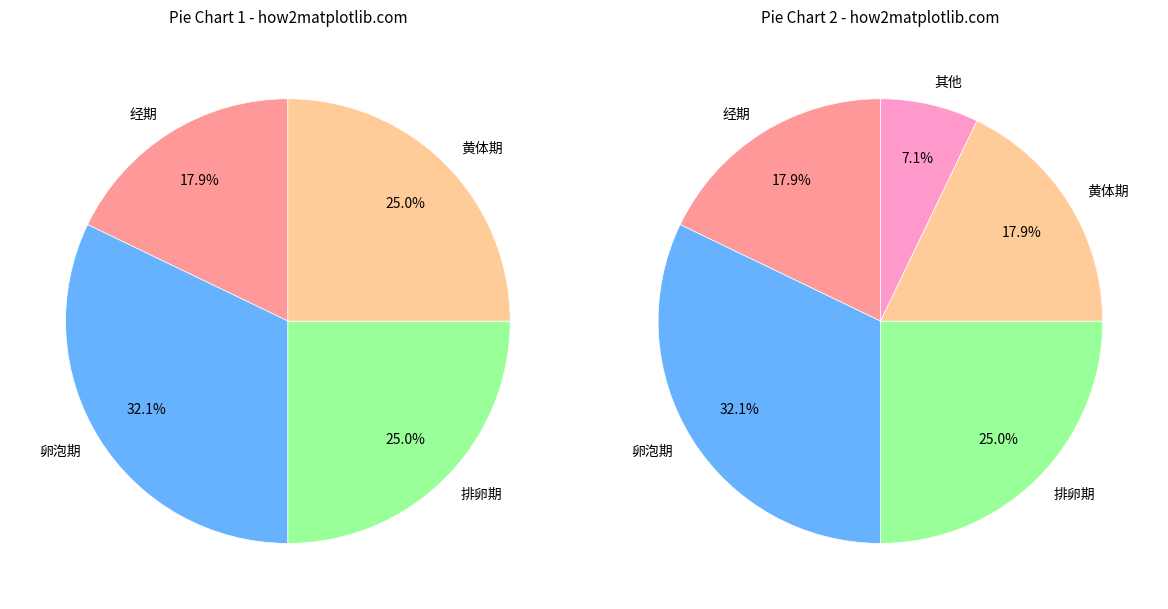

Does 卵泡期 represent more than half of the total?

No